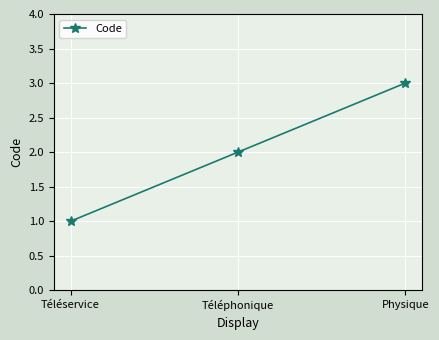

What is the approximate value at Physique?

3